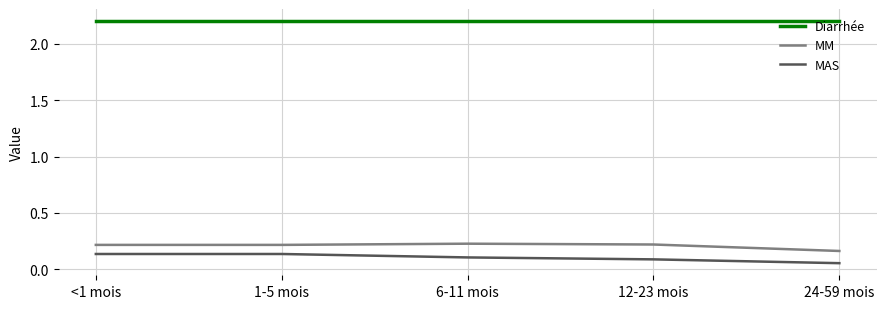

List the series in order of their peak value, highest first.

Diarrhée, MM, MAS